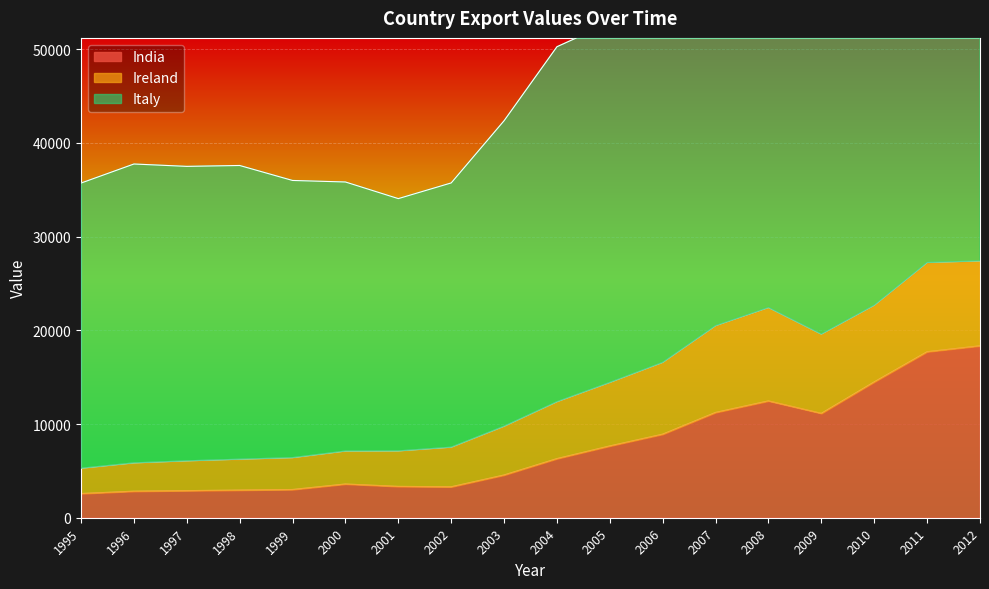

True or false: India has a value of 3342 at 2001.

True